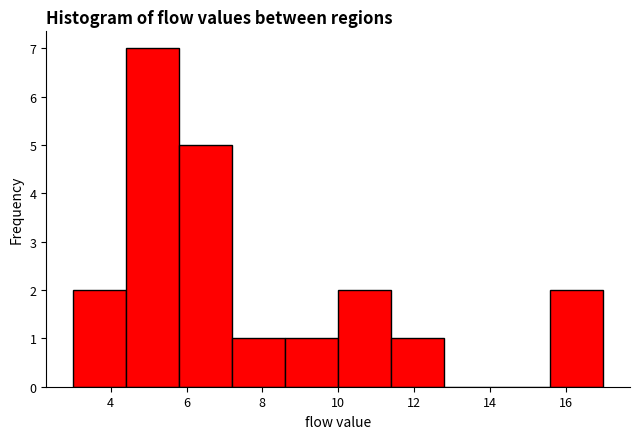

Reading left to right, transcribe this chart: for each bar, give the range it covers on the x-axis and its height. The values are not printed on the chart, so give them approximately, as read against the axis.

3.0 to 4.4: 2
4.4 to 5.8: 7
5.8 to 7.2: 5
7.2 to 8.6: 1
8.6 to 10.0: 1
10.0 to 11.4: 2
11.4 to 12.8: 1
12.8 to 14.2: 0
14.2 to 15.6: 0
15.6 to 17.0: 2